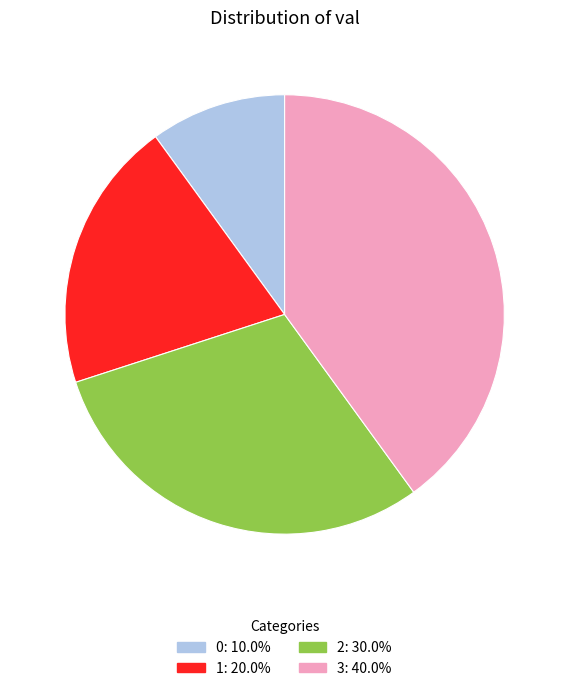

Rank the categories by value from lowest to highest.

0, 1, 2, 3